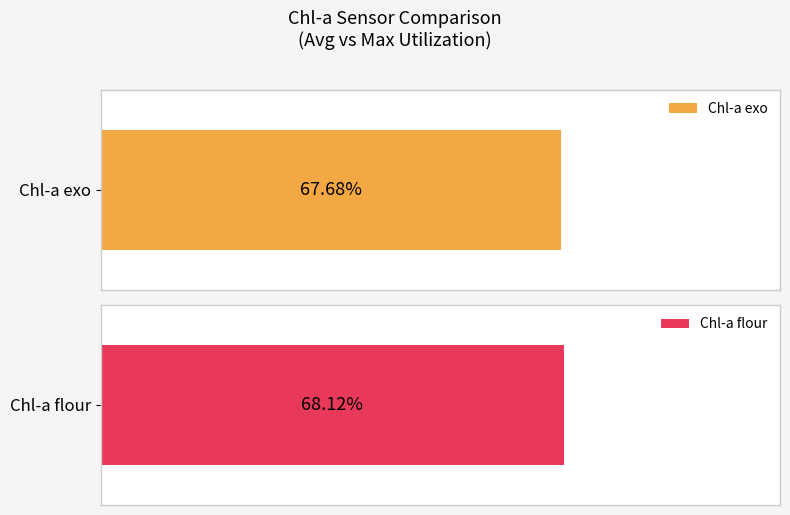

True or false: Chl-a flour has a value of 0.8 at 00:15.

False